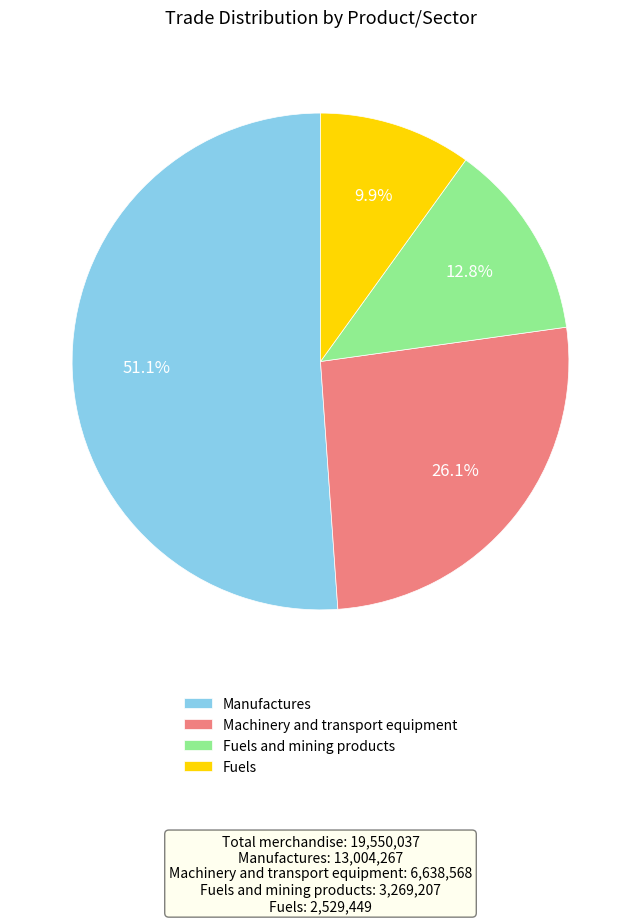

Which category has the biggest portion of the pie?

Manufactures